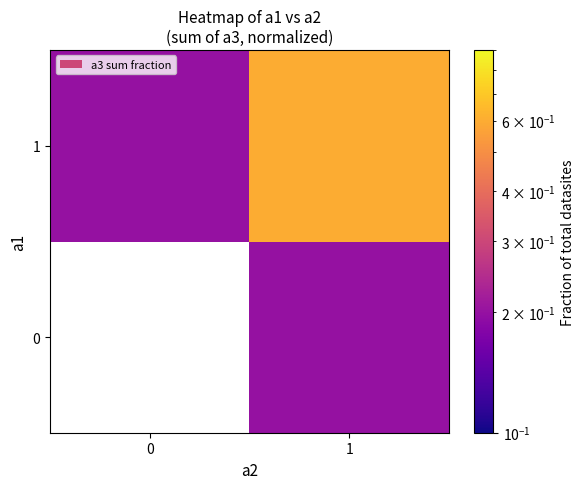

Is the value of 1 at 1 greater than the value of 0 at 0?

No